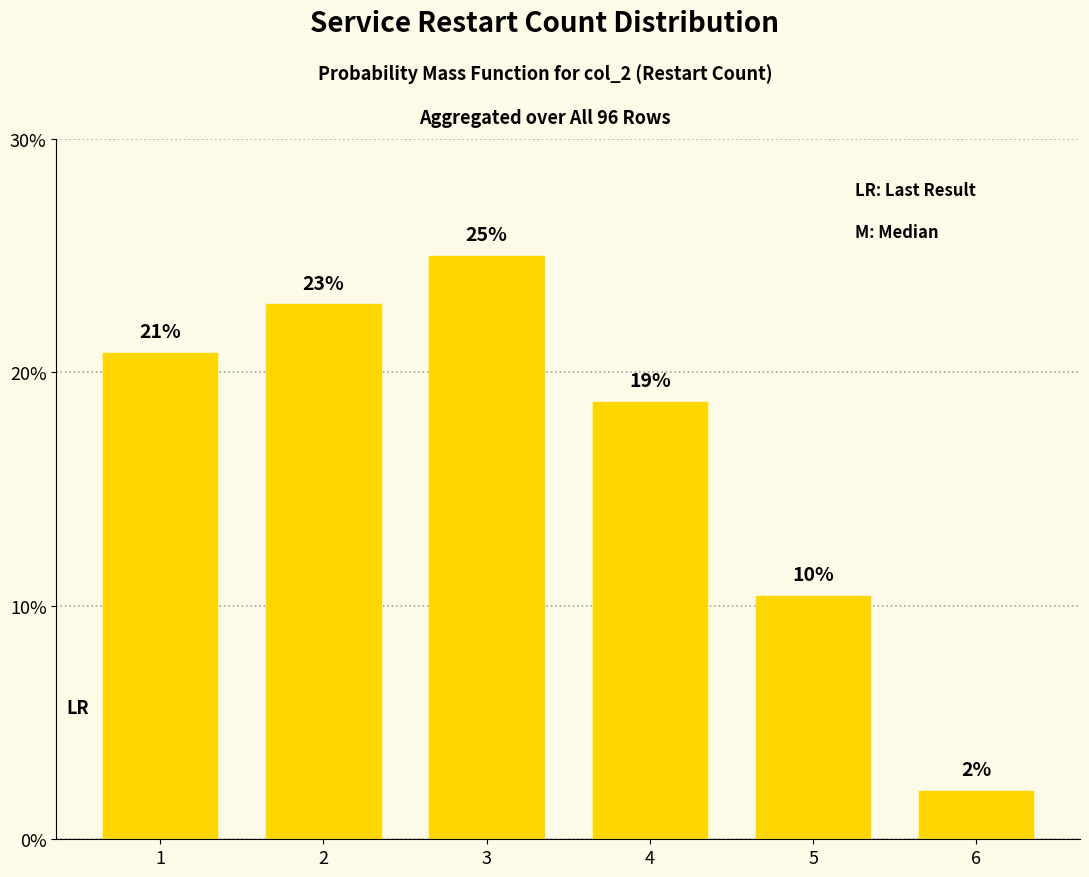

Does the chart contain any negative values?

No